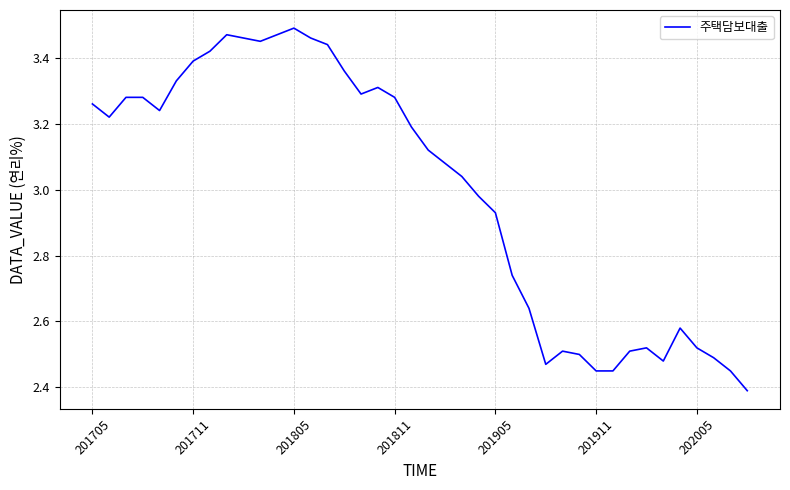

What is the difference between the maximum and minimum values?

1.1